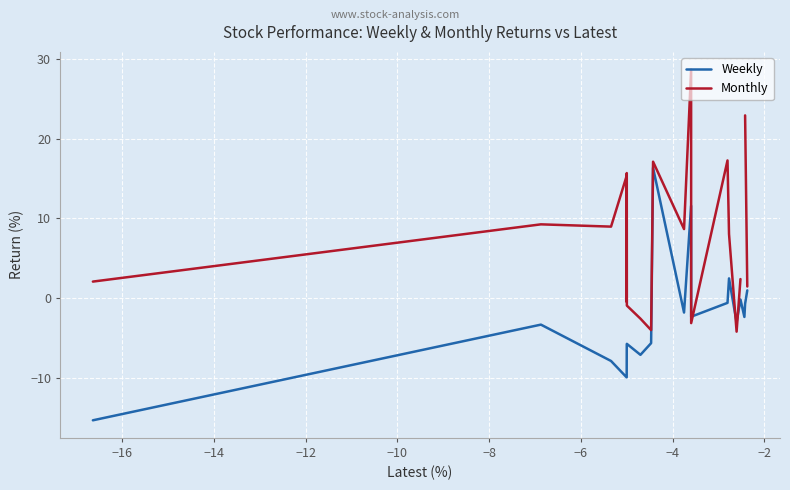

What is the lowest value of the Weekly series?

-15.4